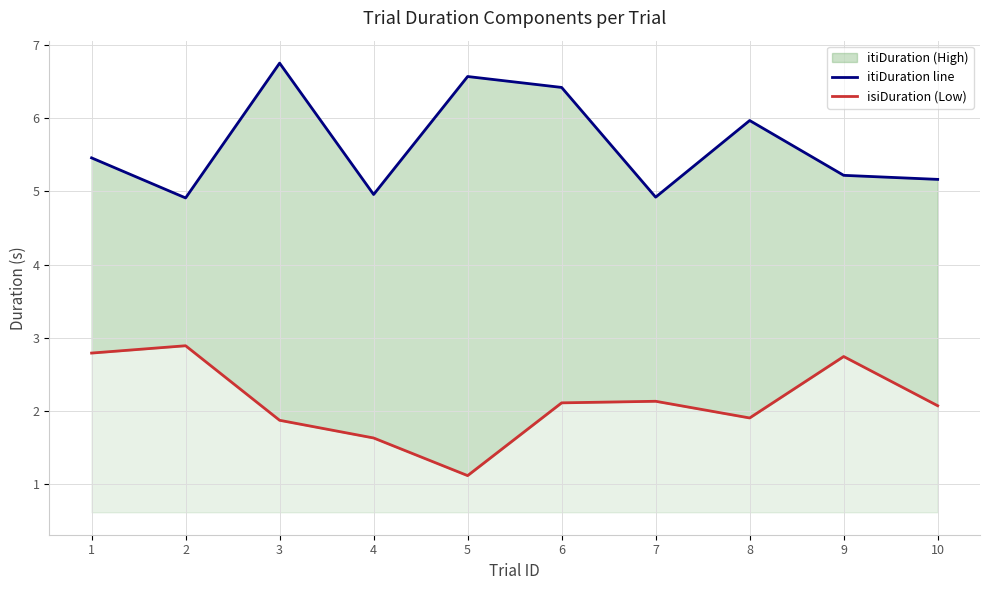

At which category is the sum across all series the highest?

3